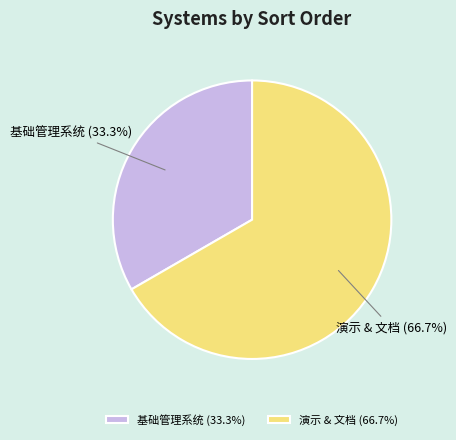

Approximately how many times larger is the value at 演示 & 文档 (66.7%) compared to 基础管理系统 (33.3%)?

2.0